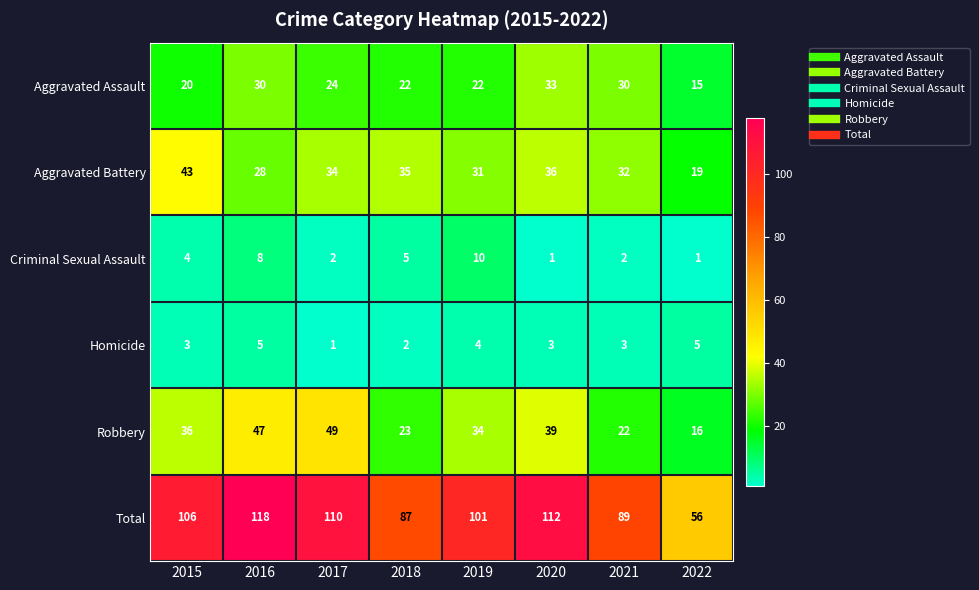

List the series in order of their peak value, lowest first.

Homicide, Criminal Sexual Assault, Aggravated Assault, Aggravated Battery, Robbery, Total